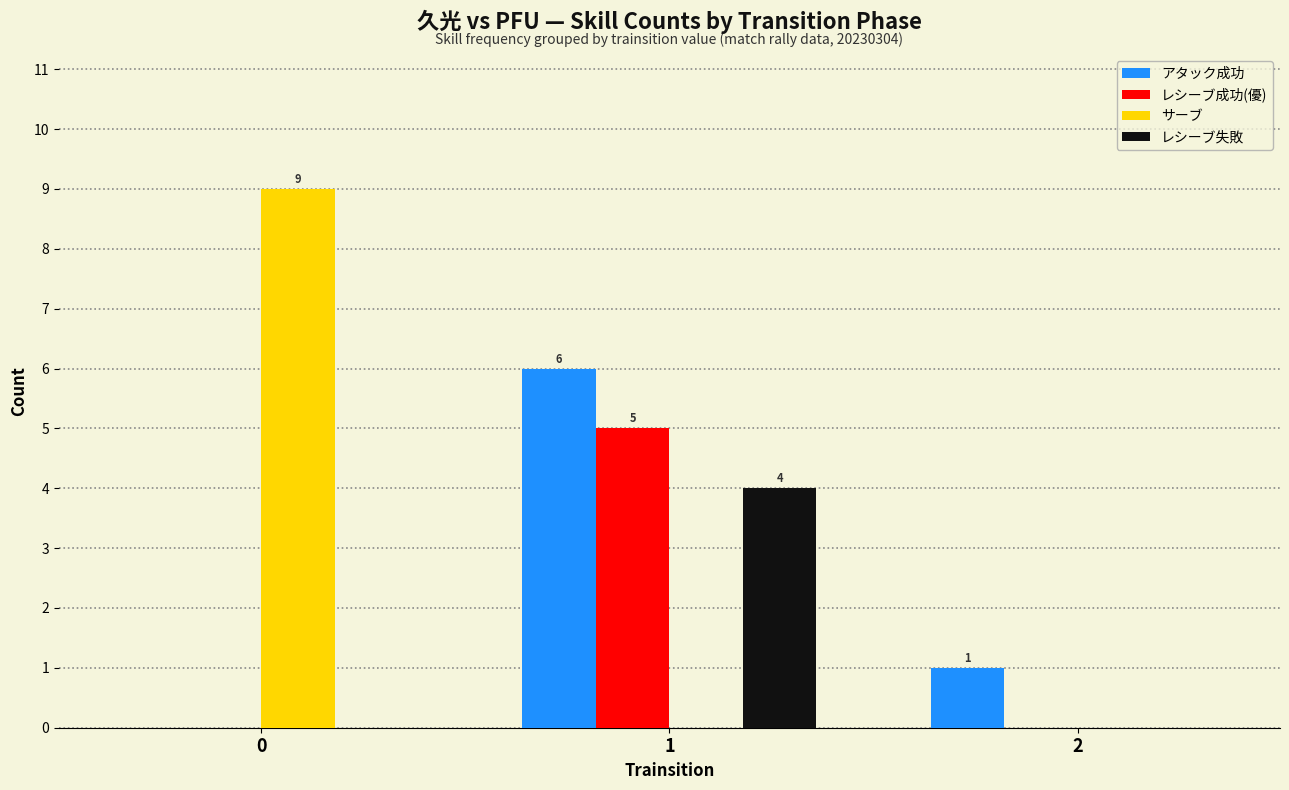

What is the highest value of the アタック成功 series?

6